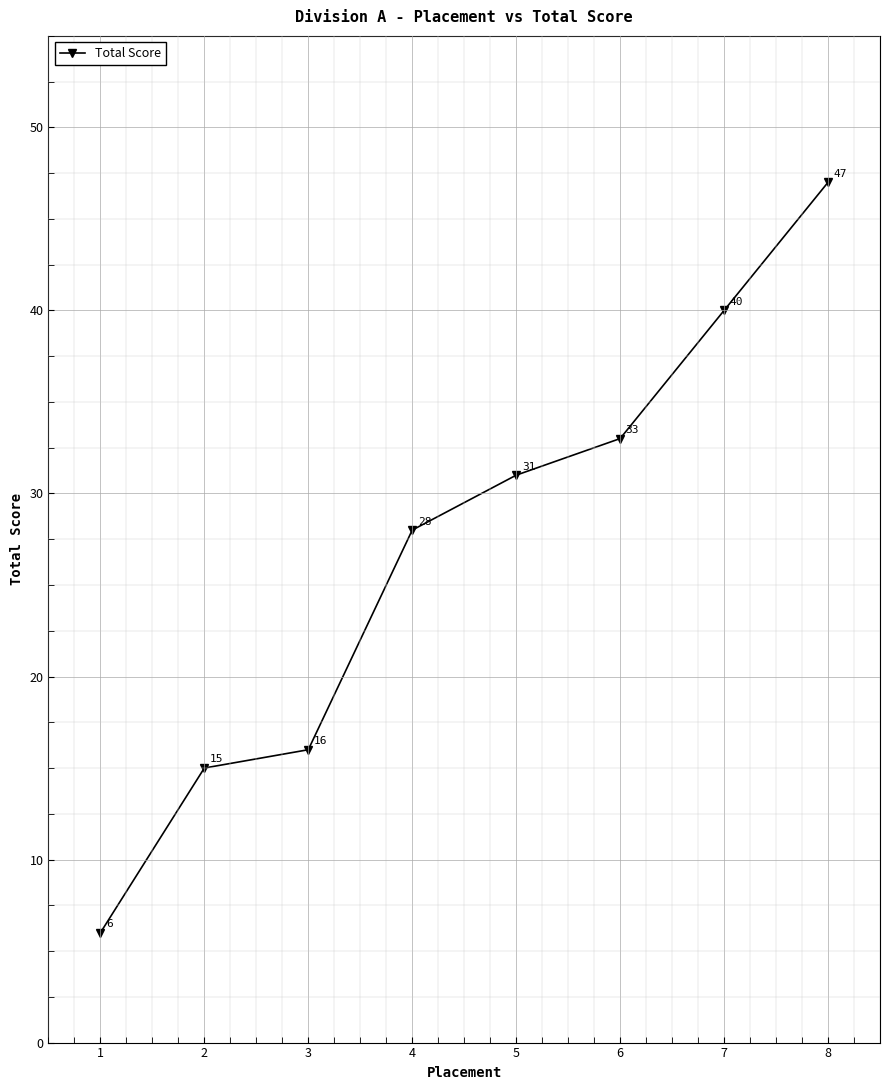

How many distinct data groups are displayed?

1